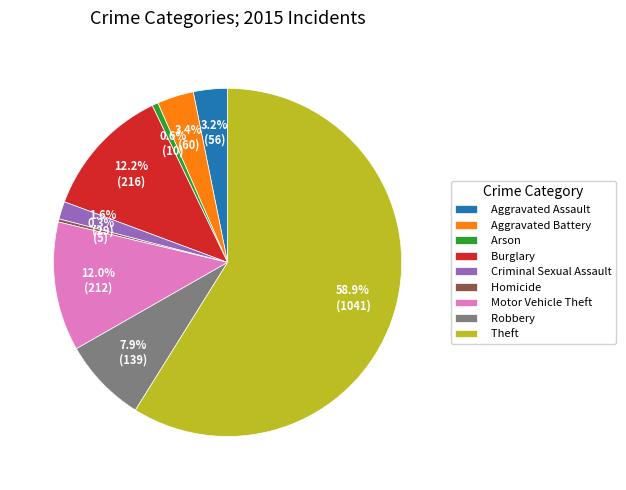

Combined, do Theft and Arson account for over 50%?

Yes